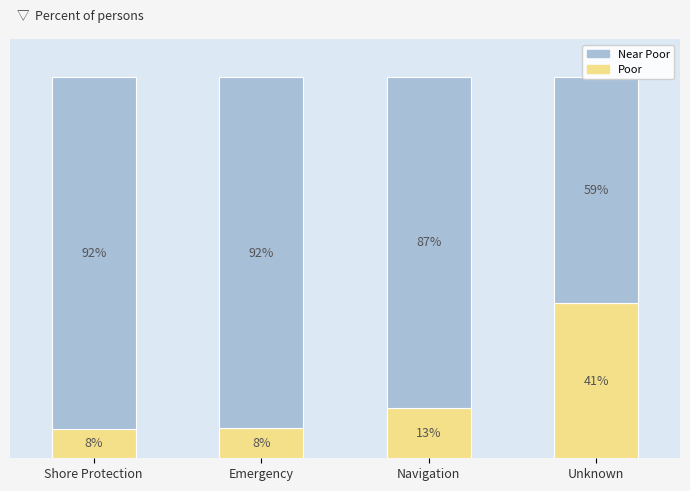

Between Unknown and Shore Protection, which is larger?

Unknown